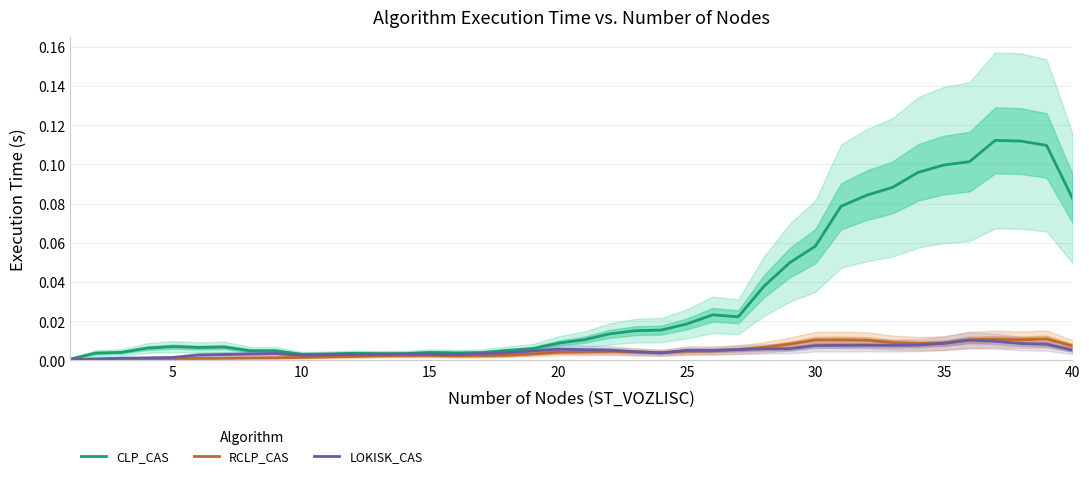

How many distinct data groups are displayed?

3